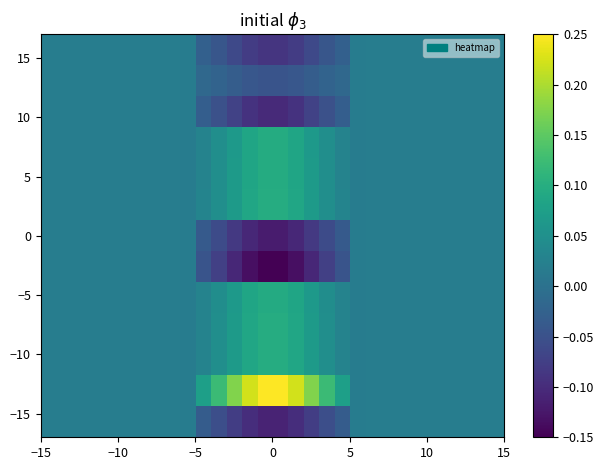

What is the greatest value displayed?

0.2